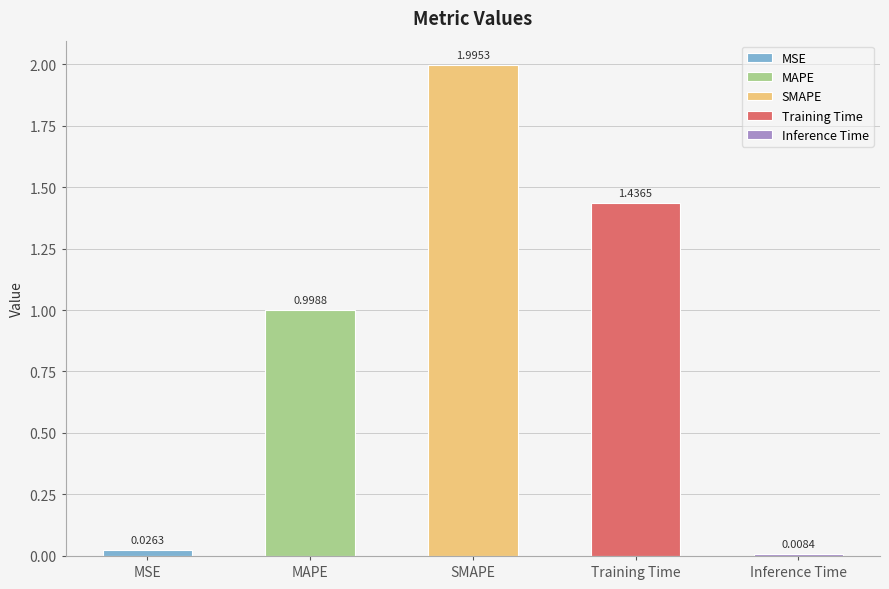

Is it true that the value at Training Time is 1.4?

True